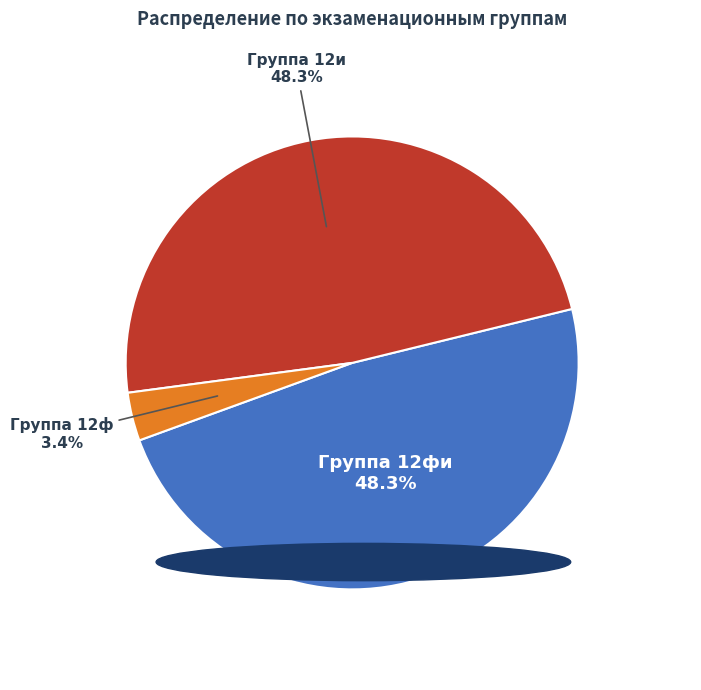

Is there any slice that represents more than half of the pie?

No